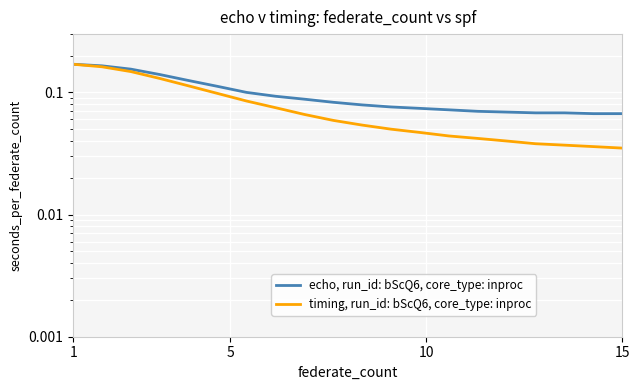

Which series has the largest range (max minus min)?

timing, run_id: bScQ6, core_type: inproc